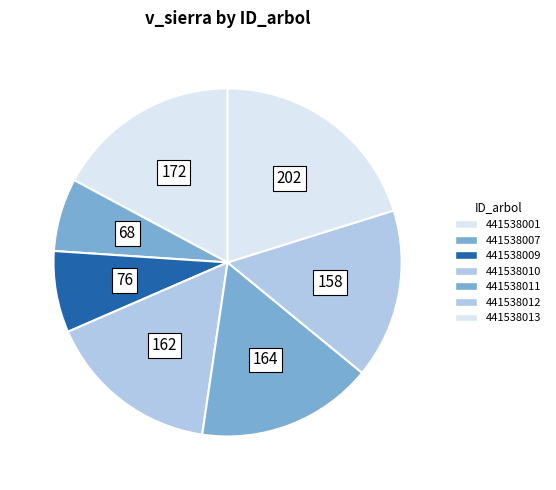

Does any single category account for the majority?

No